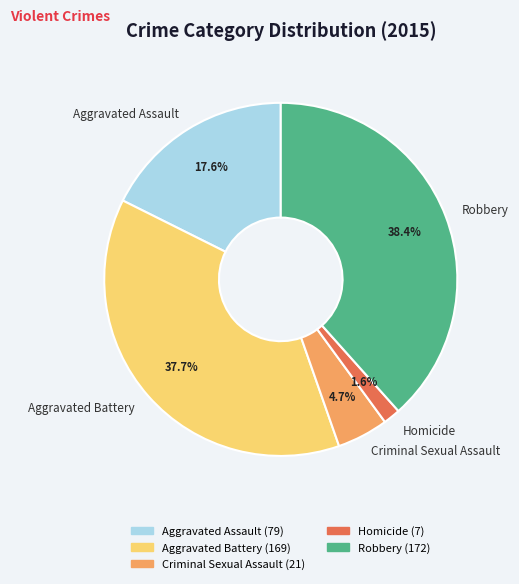

Does any single category account for the majority?

No